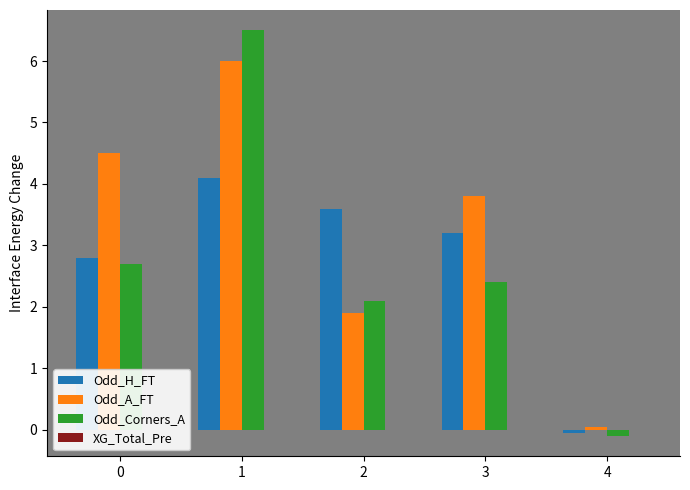

At which label is Odd_A_FT closest to 3?

3